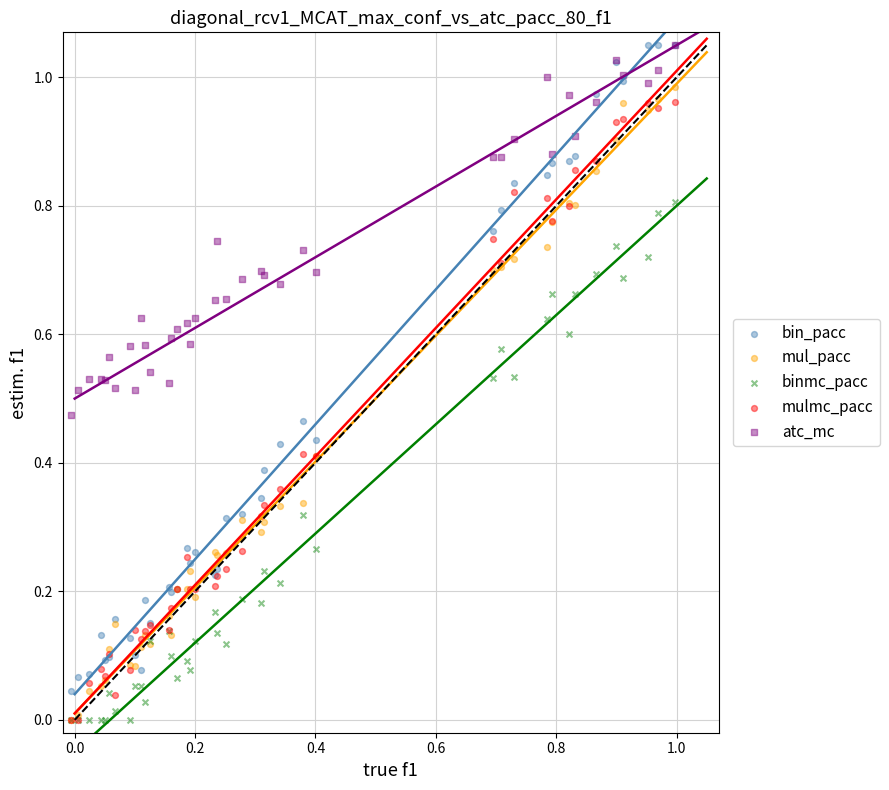

What are all the series names shown in the legend?

bin_pacc, mul_pacc, binmc_pacc, mulmc_pacc, atc_mc